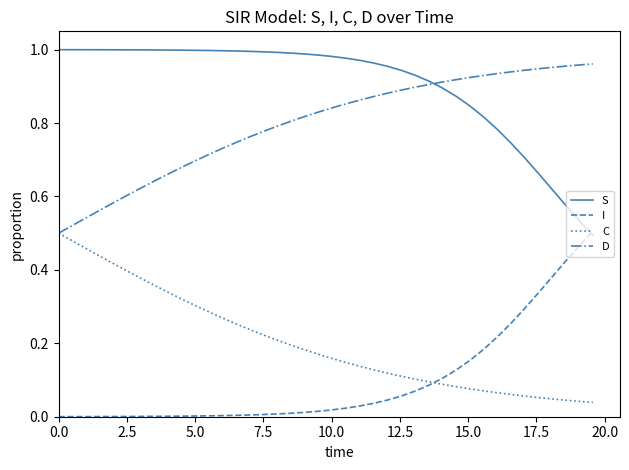

True or false: C and S cross at least once.

False